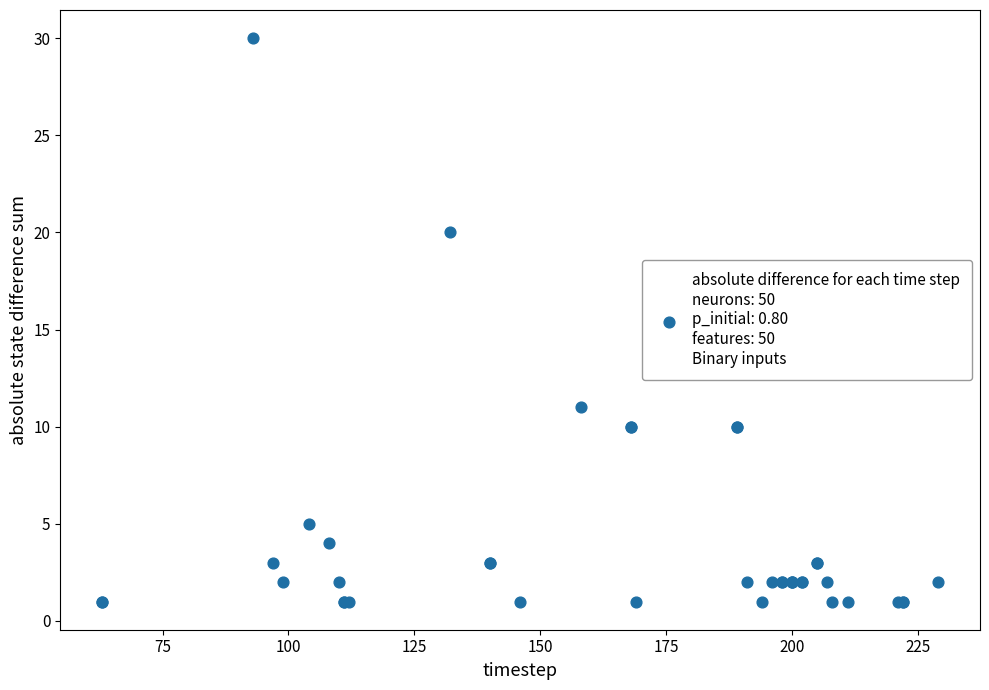

What Y value in the scatter plot is closest to 15?

11